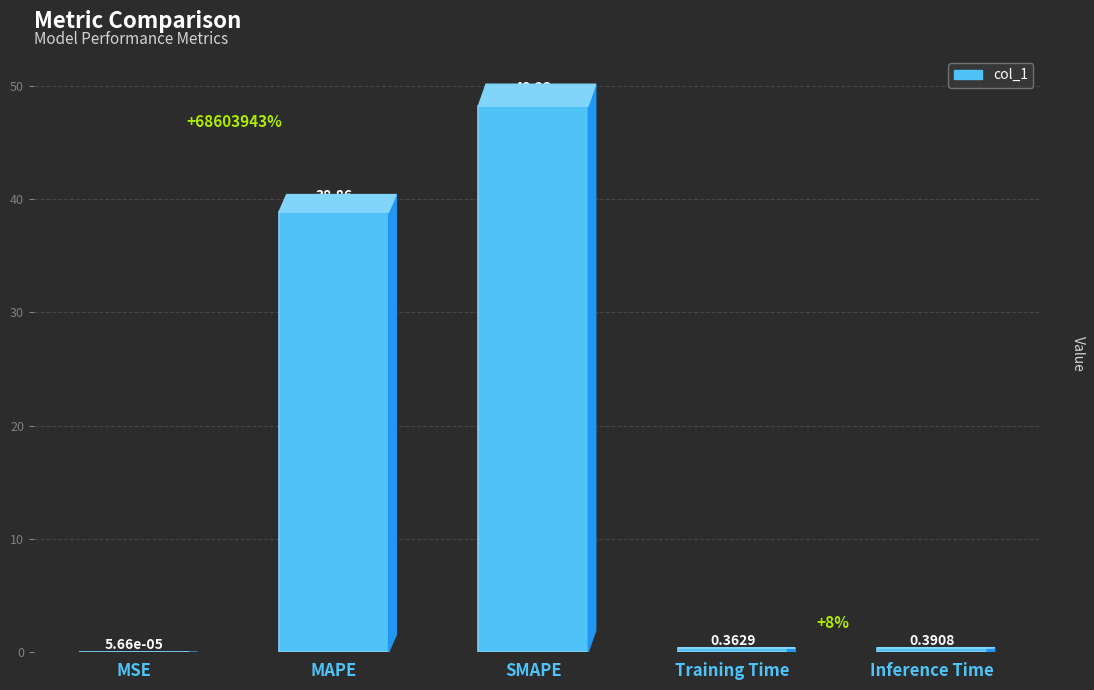

Between Training Time and SMAPE, which is larger?

SMAPE